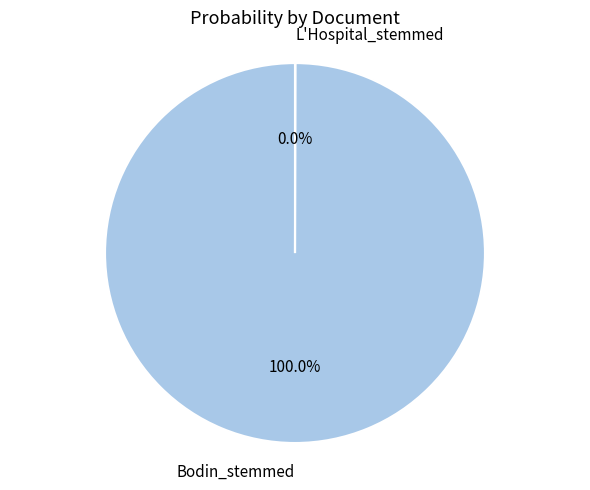

Does any single category account for the majority?

Yes